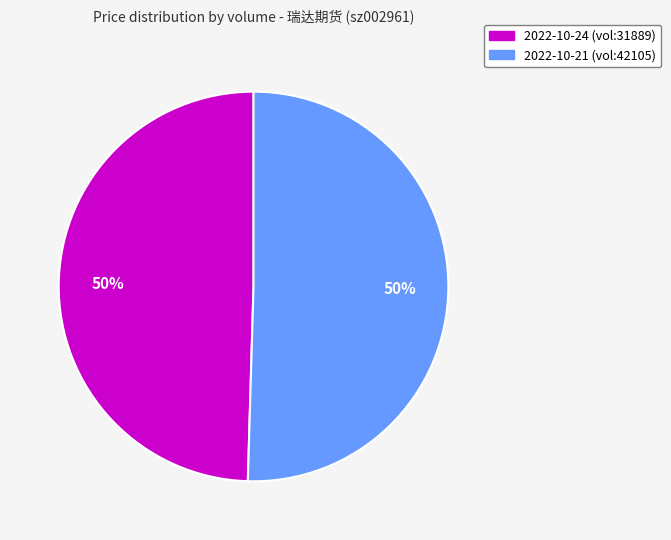

To the nearest percent, what is the average slice percentage?

50%